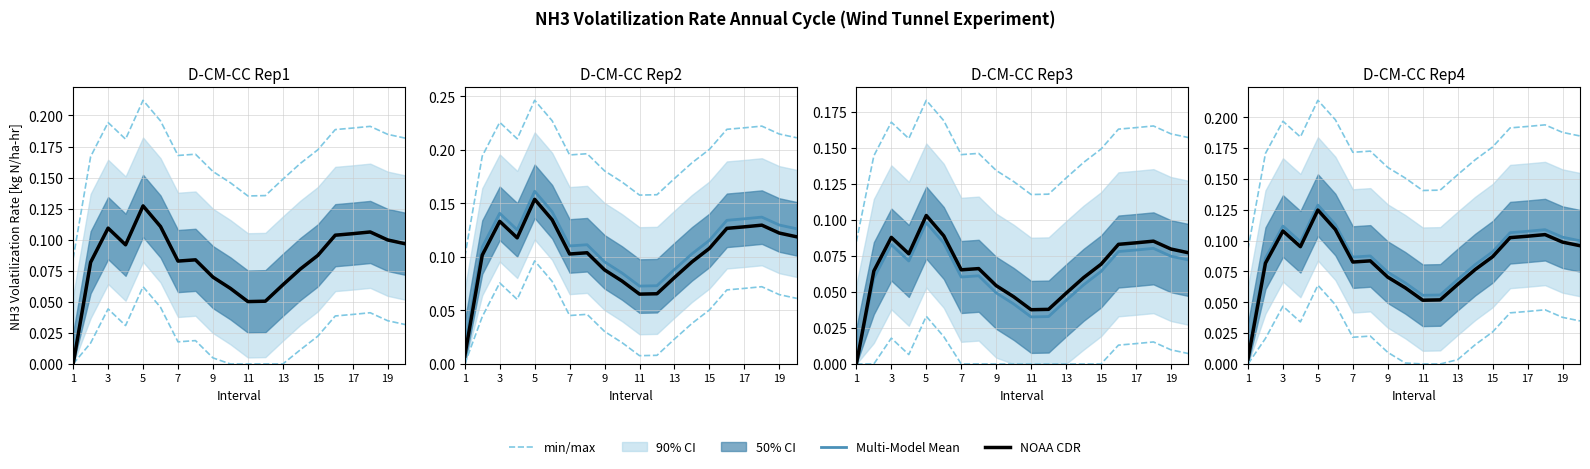

What is the label of the 7th point from the right?

13